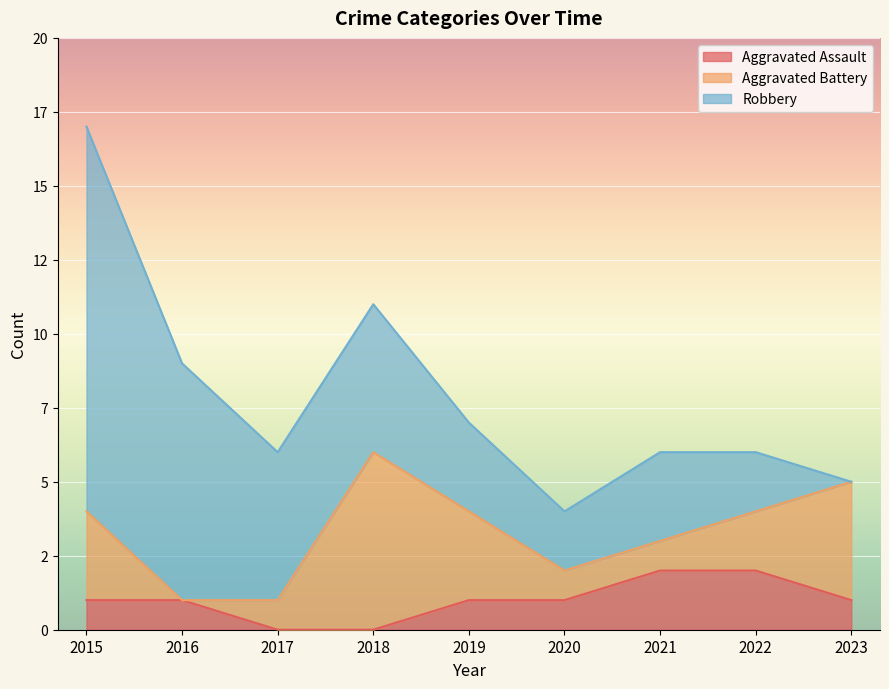

Between 2016 and 2022, which series saw the biggest shift?

Robbery